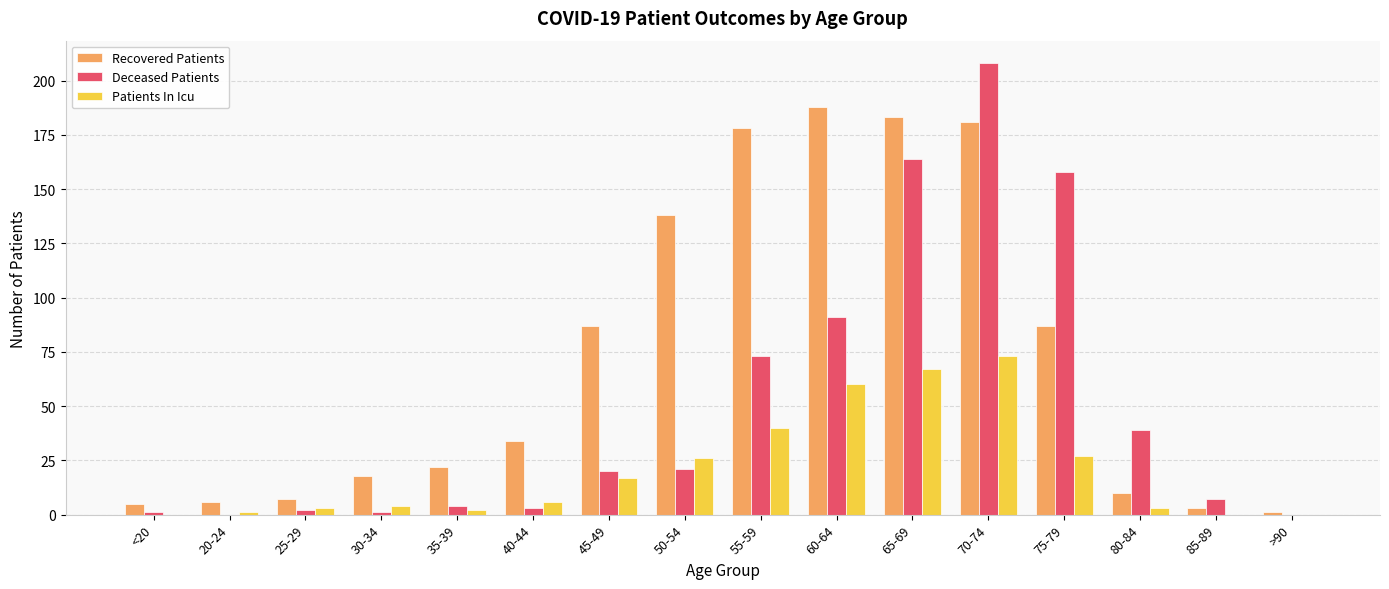

At which category is the sum across all series the highest?

70-74